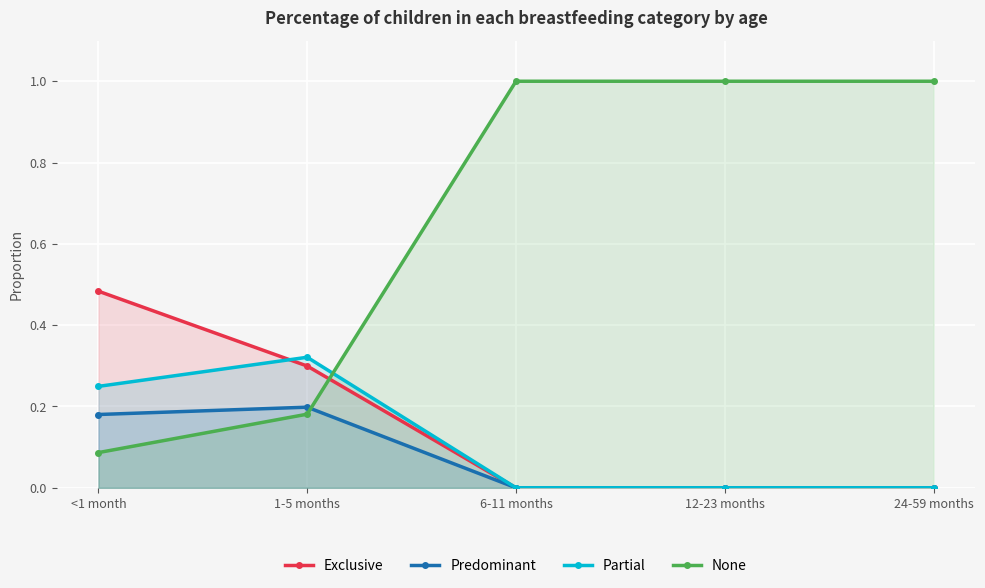

Between which two adjacent categories do Exclusive and Partial first intersect?

<1 month and 1-5 months